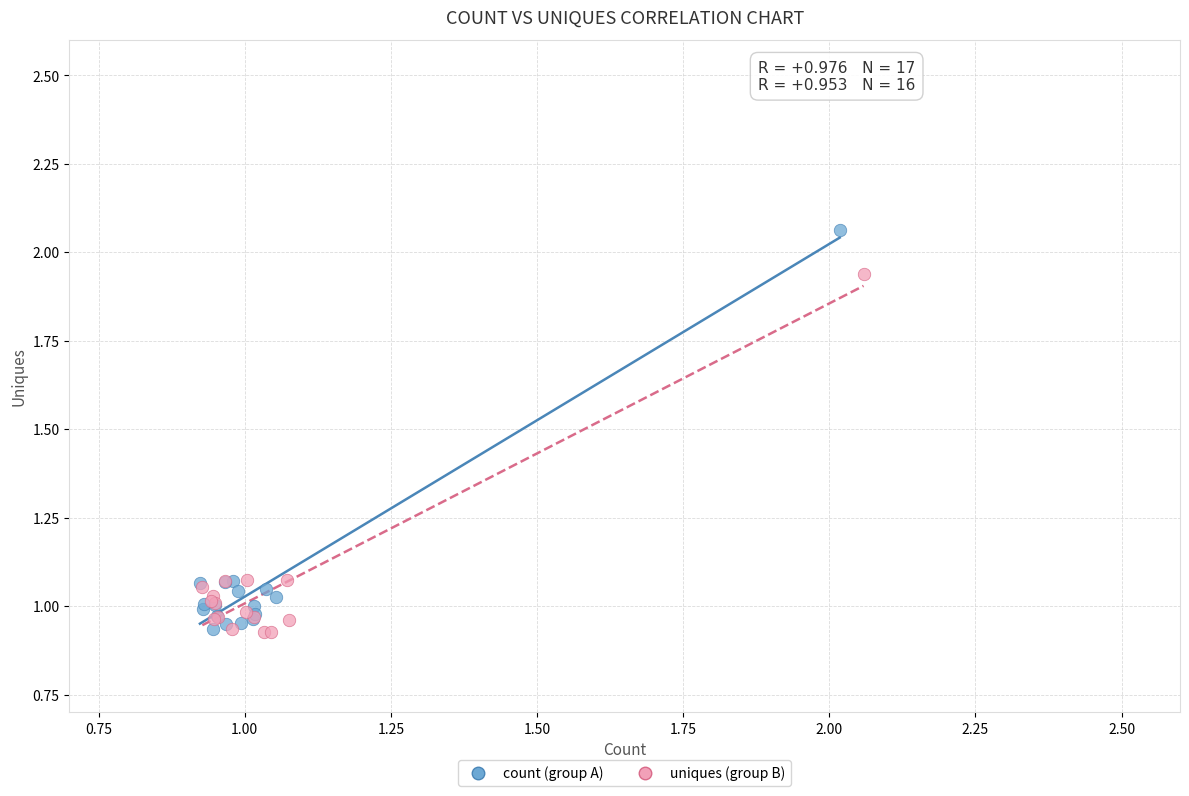

What are all the series names shown in the legend?

count (group A), uniques (group B)